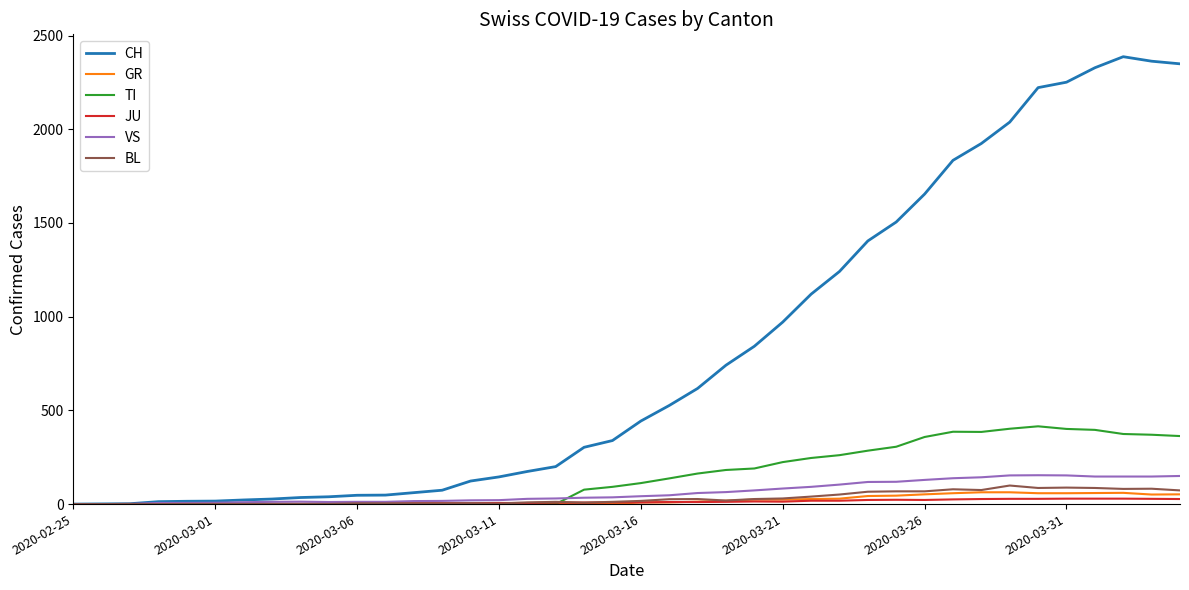

Which series has the largest total across all categories?

CH